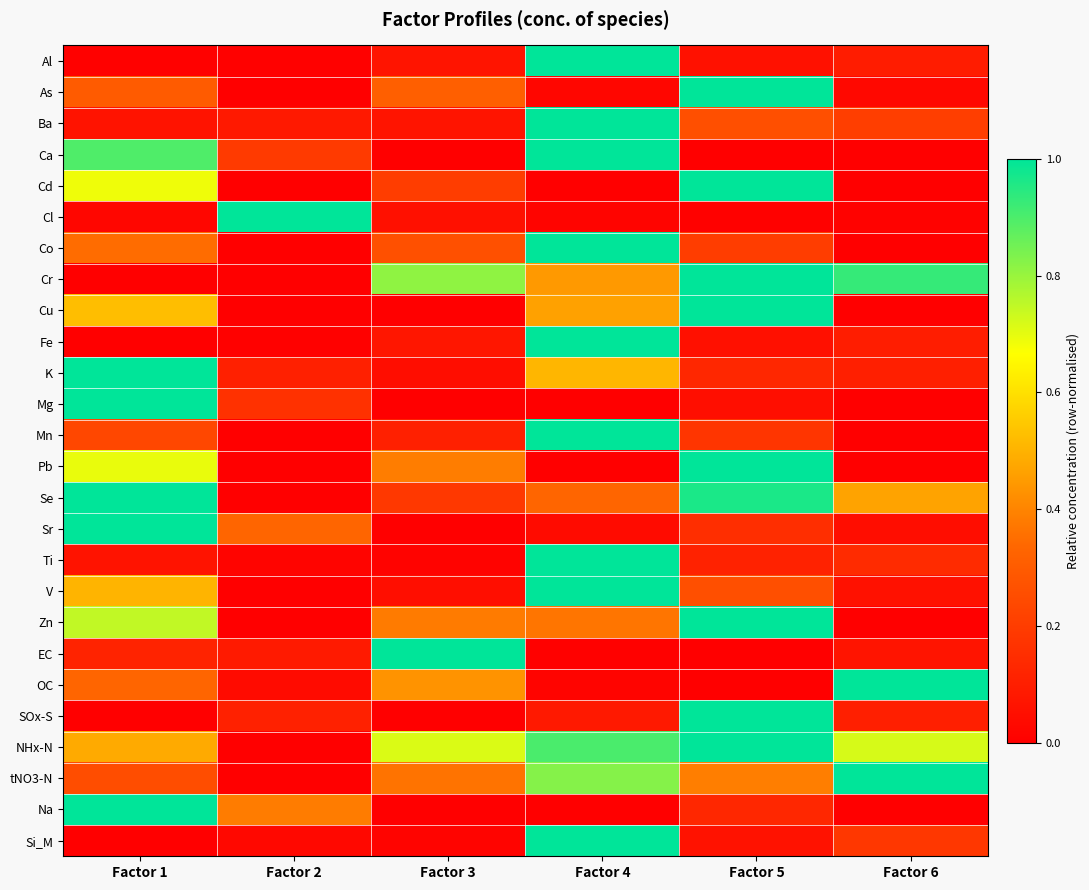

At how many categories does at least one series exceed 0?

6